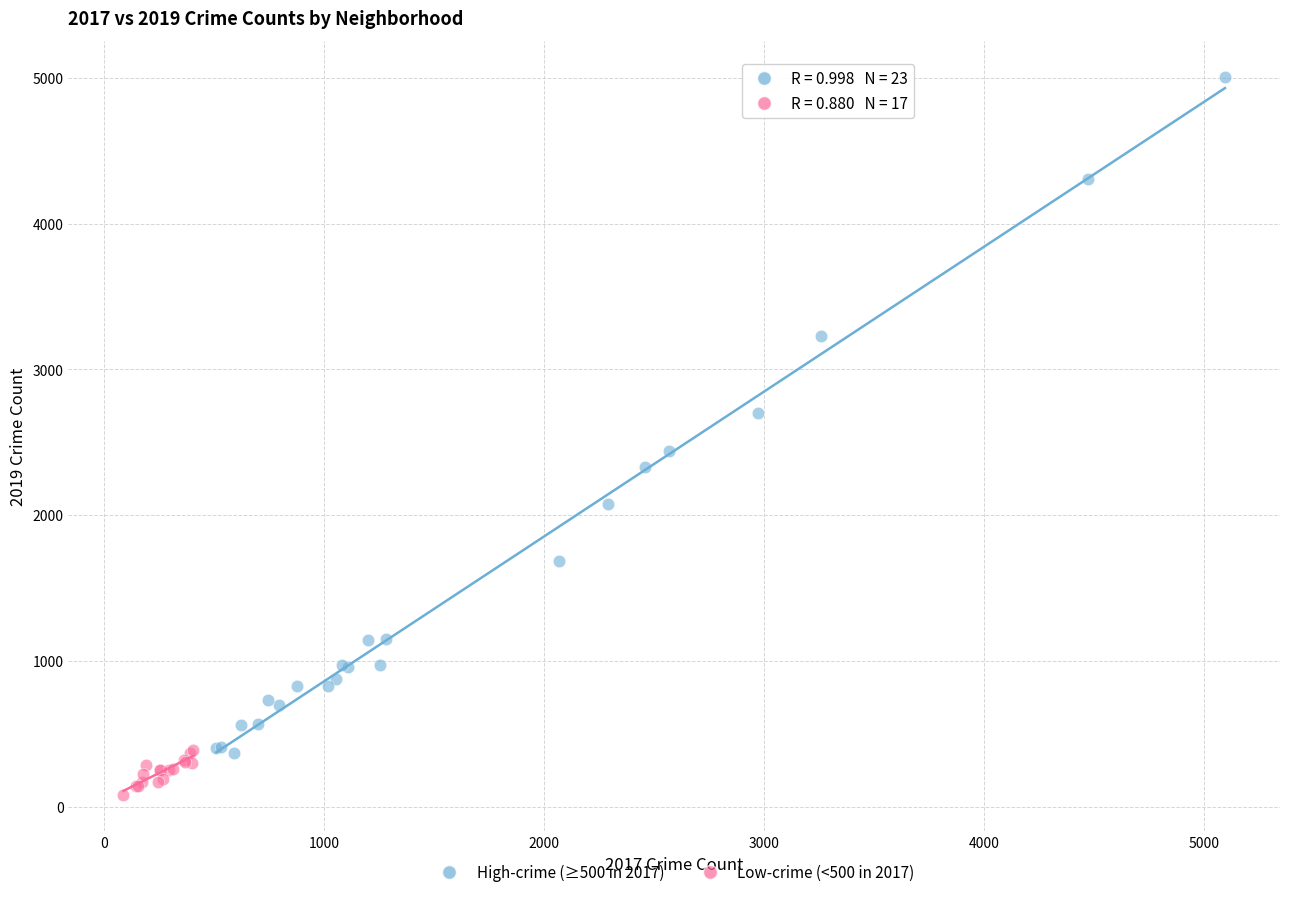

Which series has the widest spread of Y values?

High-crime (≥500 in 2017)